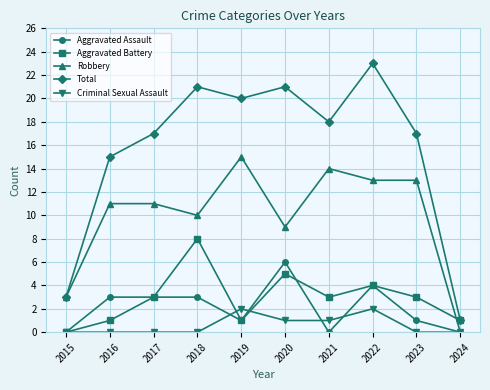

True or false: Total has more than 0 points higher than both neighbors.

True